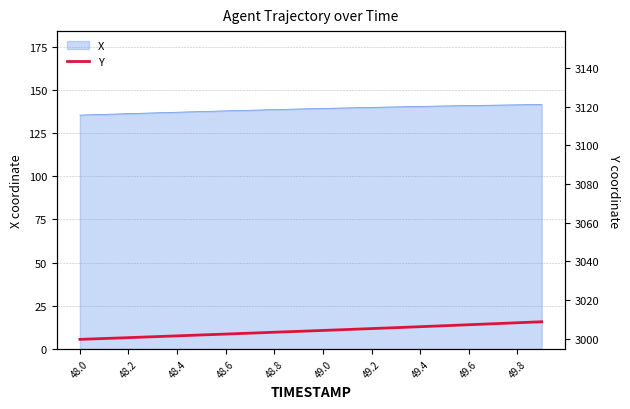

True or false: X has a value of 137.0 at 48.4.

True